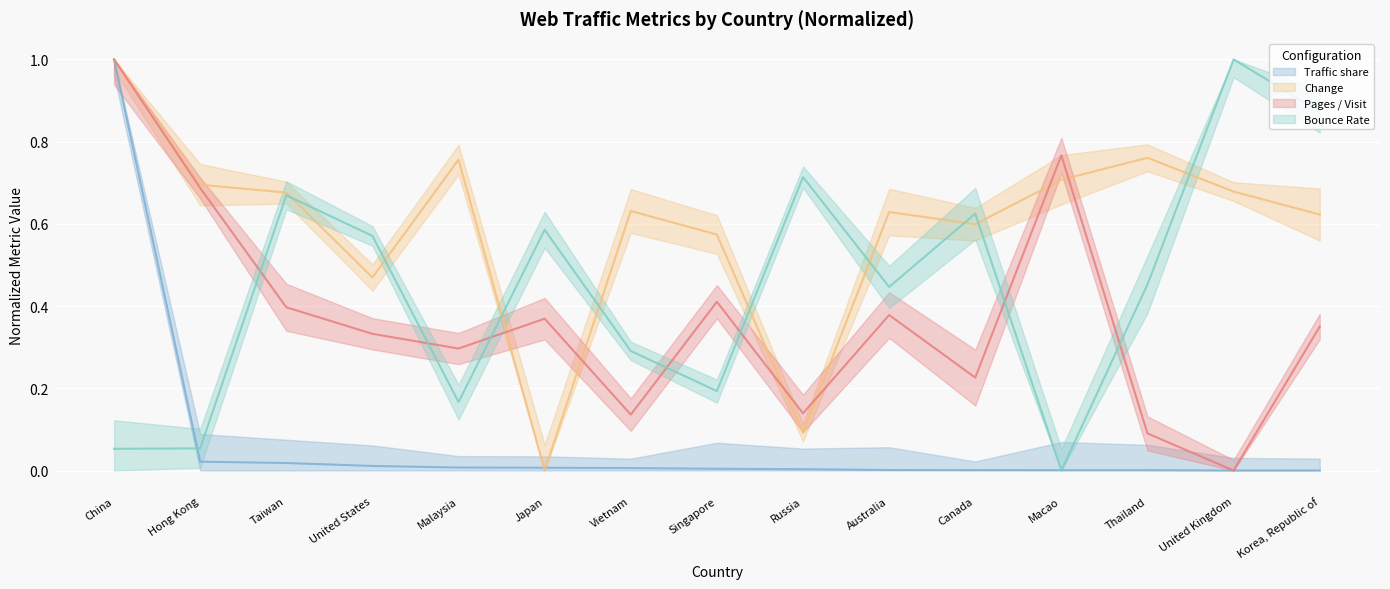

Rank the series at Vietnam from lowest to highest value.

Traffic share, Pages / Visit, Bounce Rate, Change